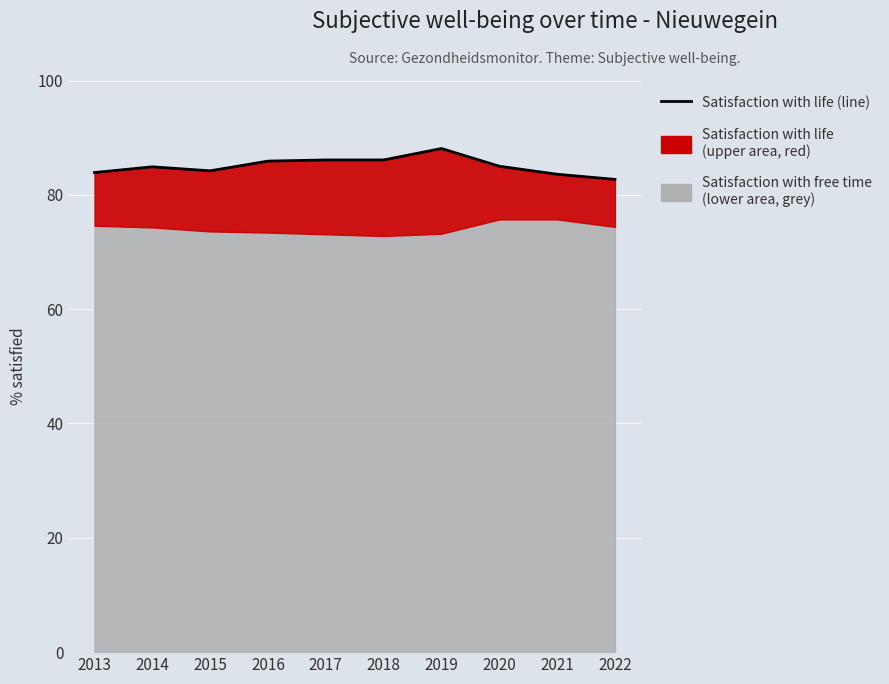

Which category has the lowest value across all series?

2022